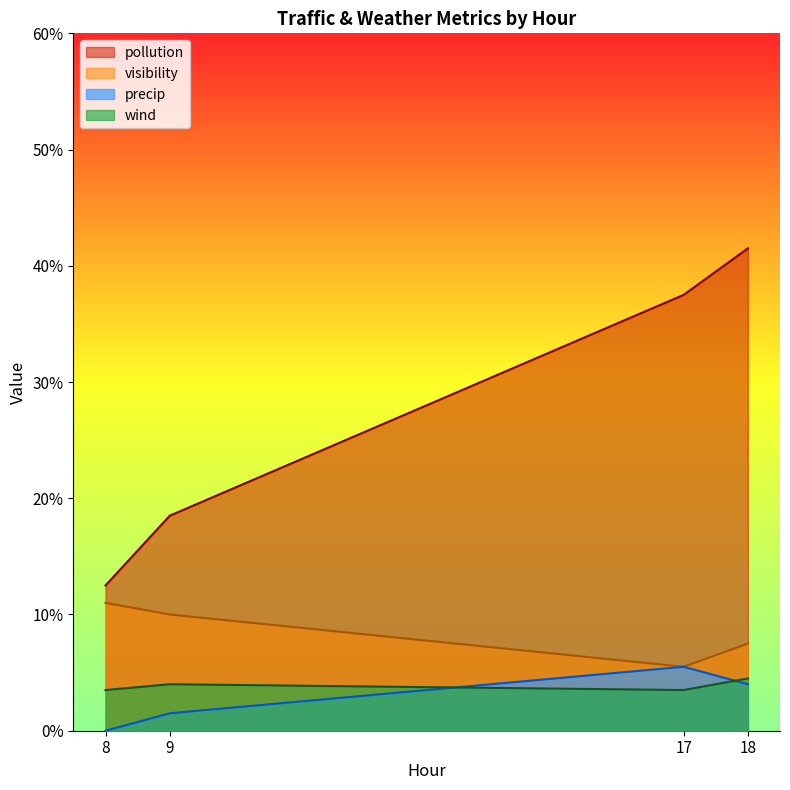

How many positive values does the precip series have?

3